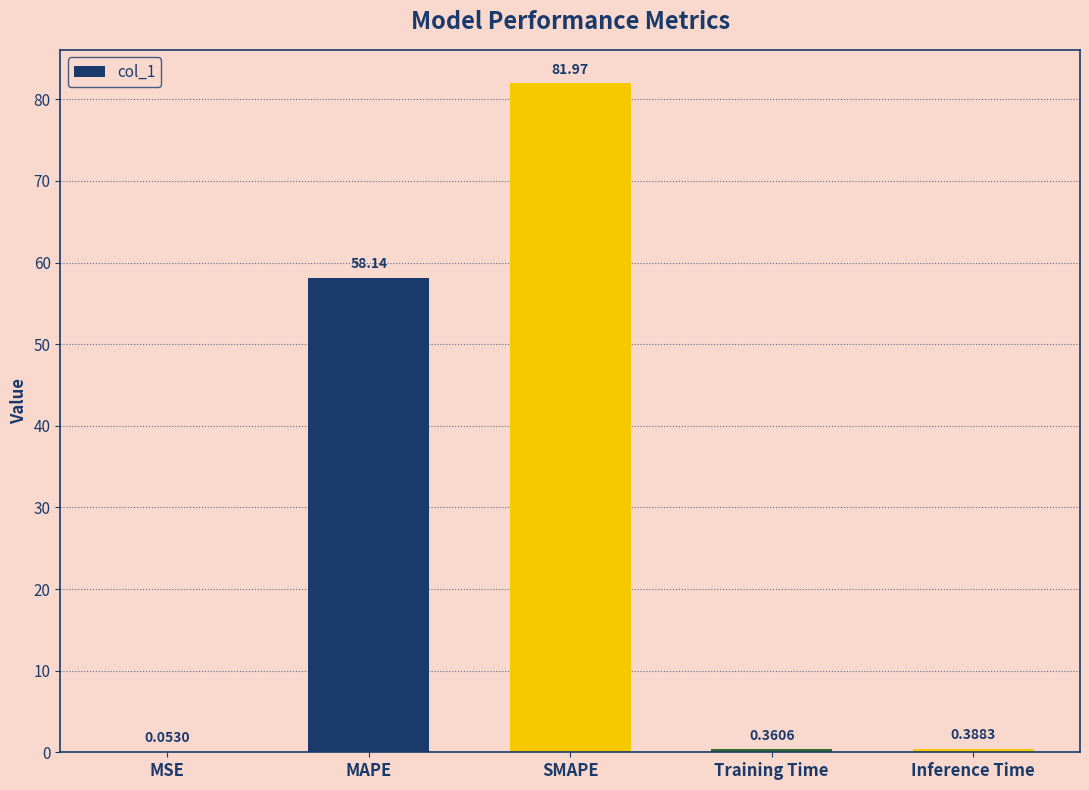

Which category has the highest value across all series?

SMAPE